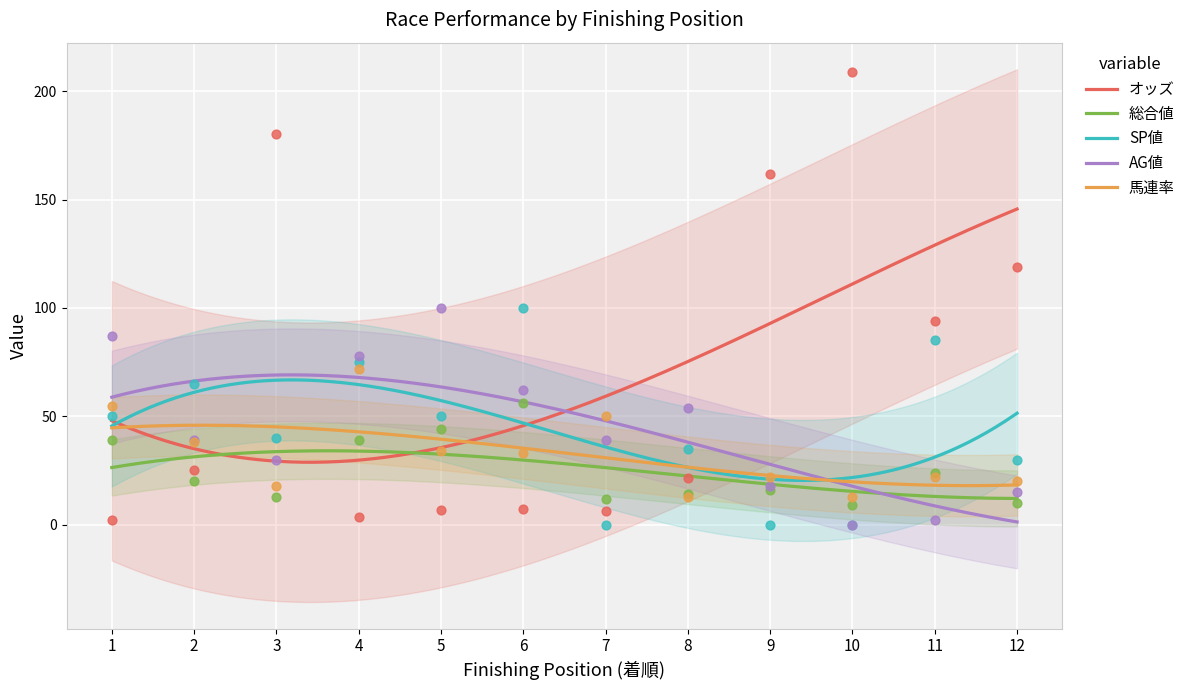

Which series contains the lowest Y value?

SP値